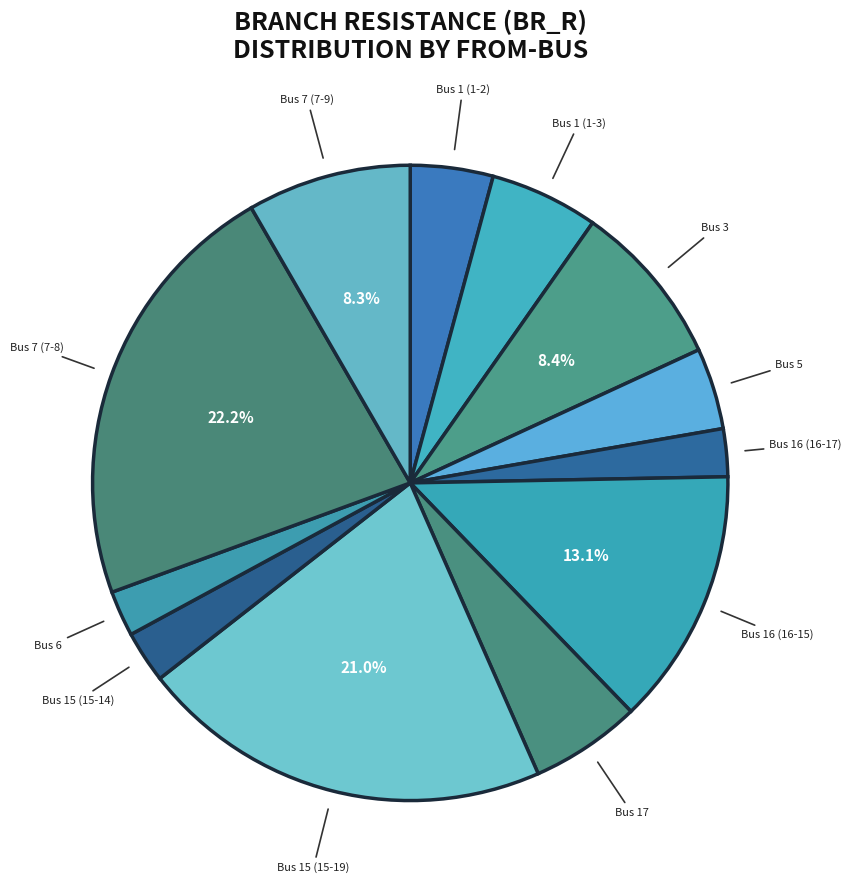

To the nearest percent, what is the average slice percentage?

8%